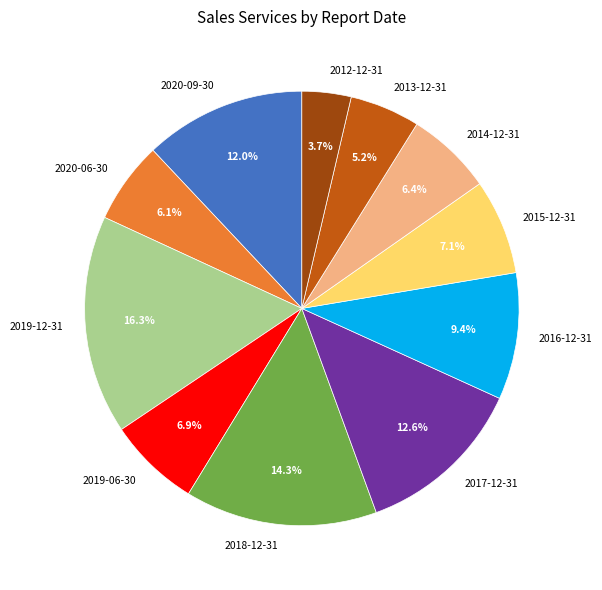

How many slices are in this pie chart?

11